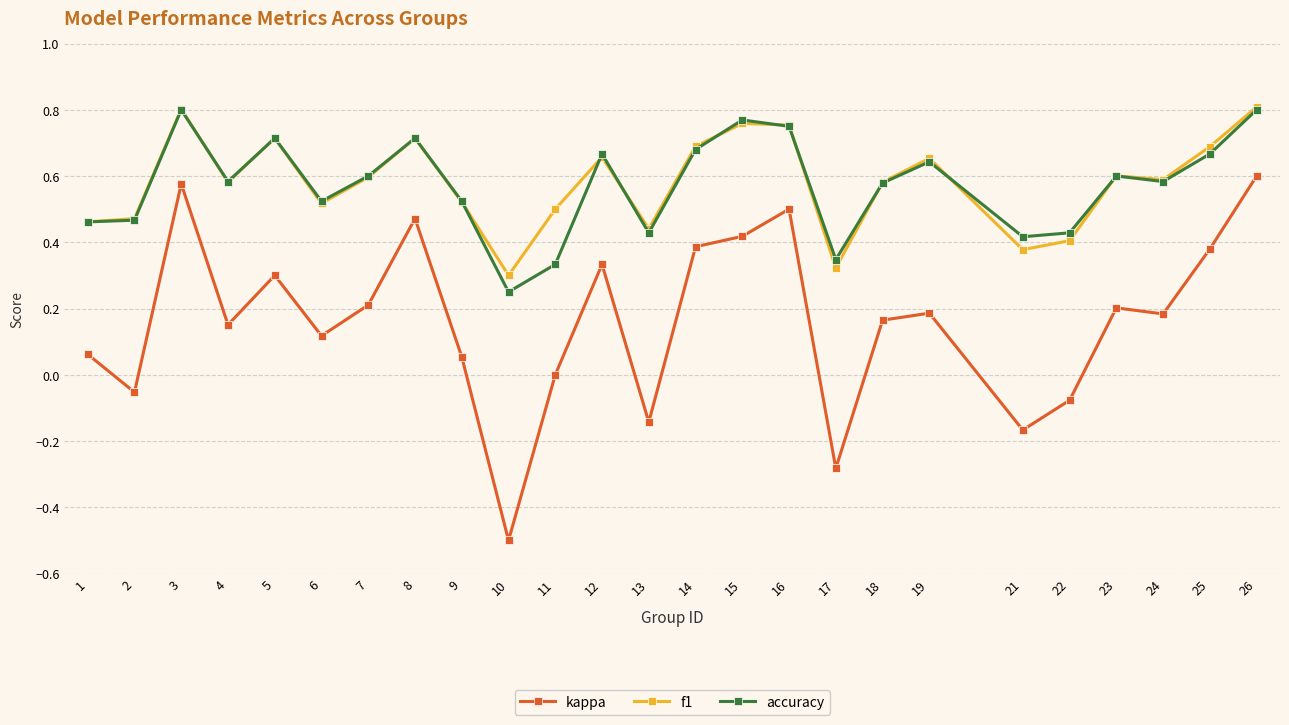

At which category does f1 reach its first local peak?

3